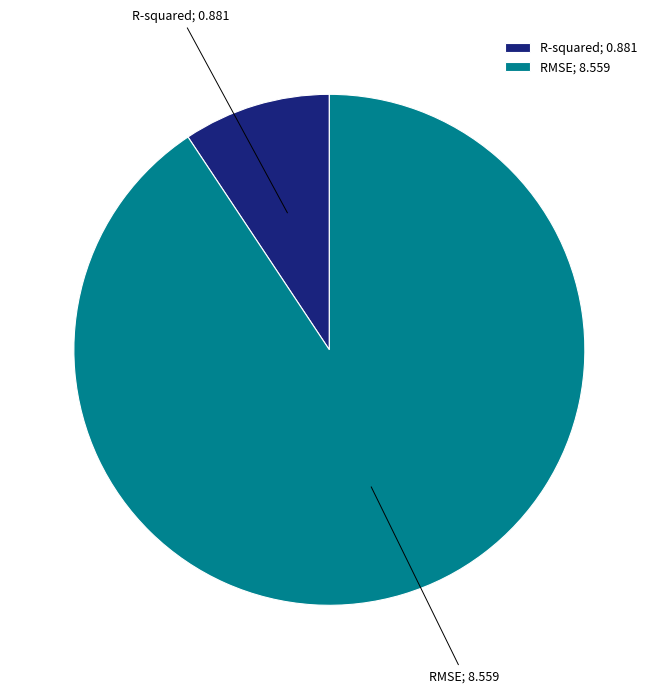

Rank the categories by value from highest to lowest.

RMSE, R-squared